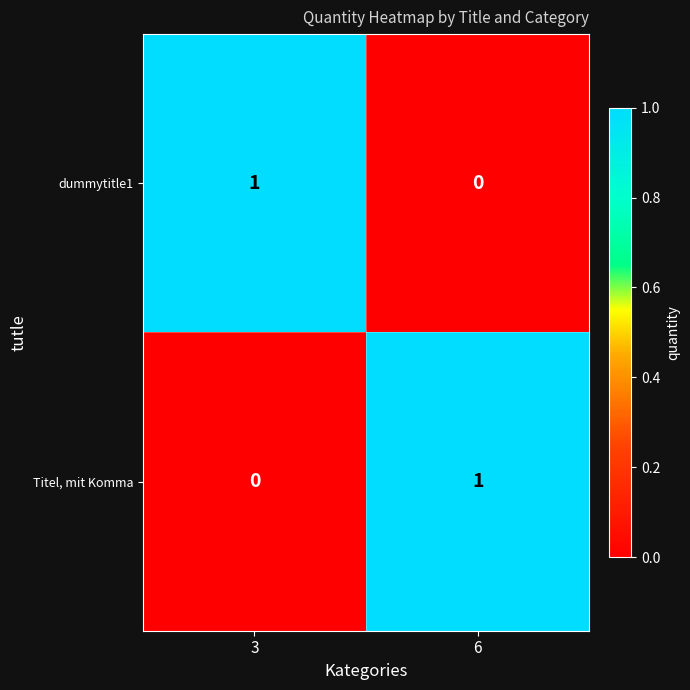

True or false: dummytitle1 has a value of -1 at 6.

False